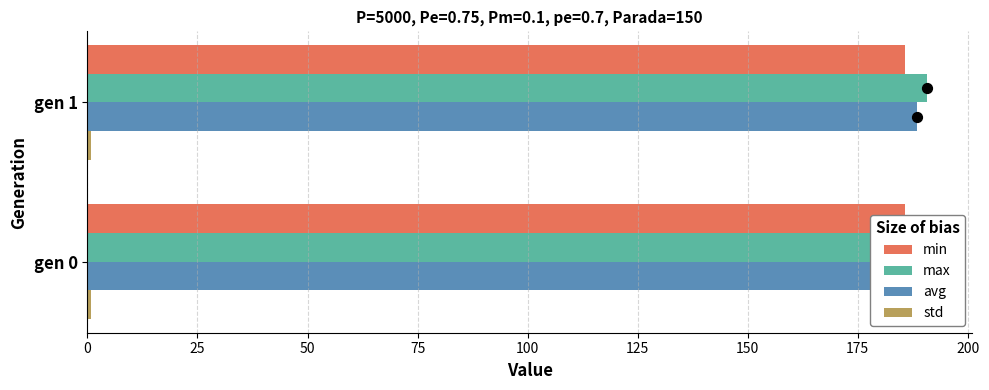

What are all the series names shown in the legend?

min, max, avg, std